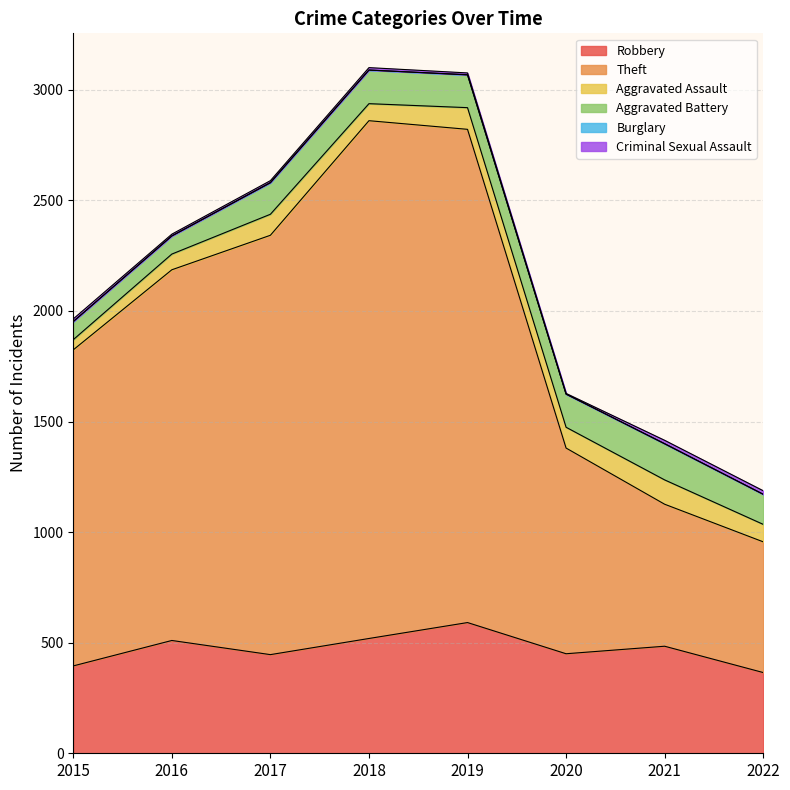

At which category does Burglary reach its first local valley?

2018